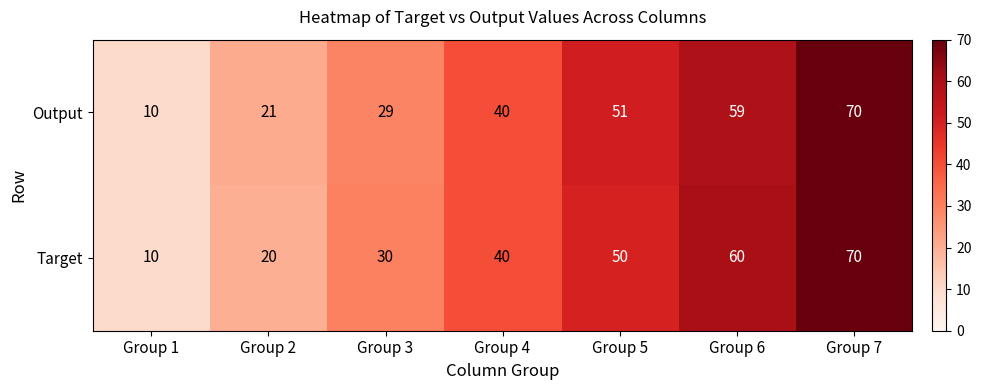

True or false: Target has a value of 60 at Group 6.

True